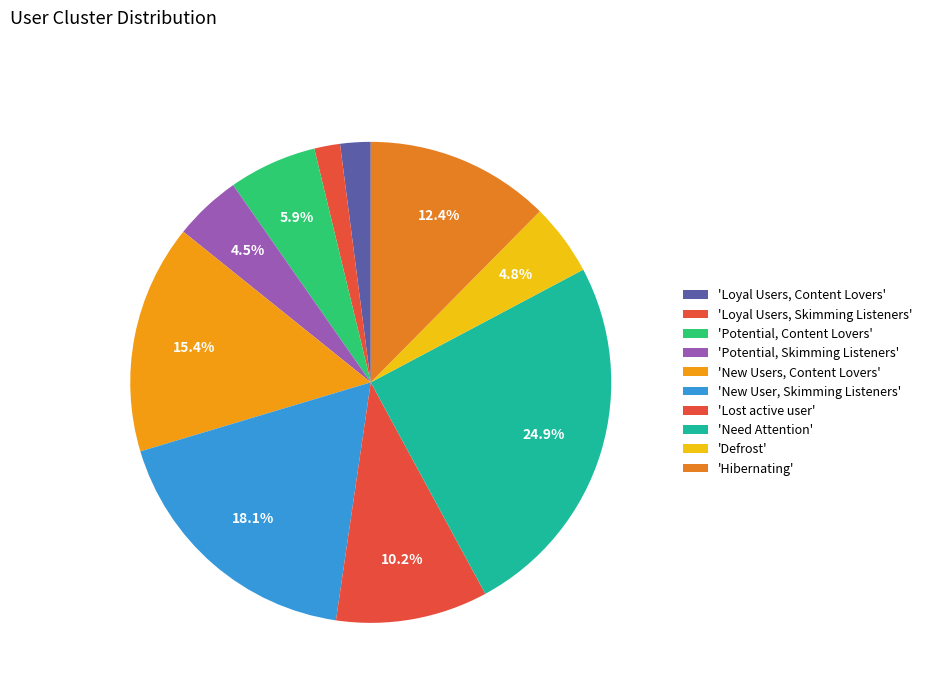

Count the number of slices in the pie.

10